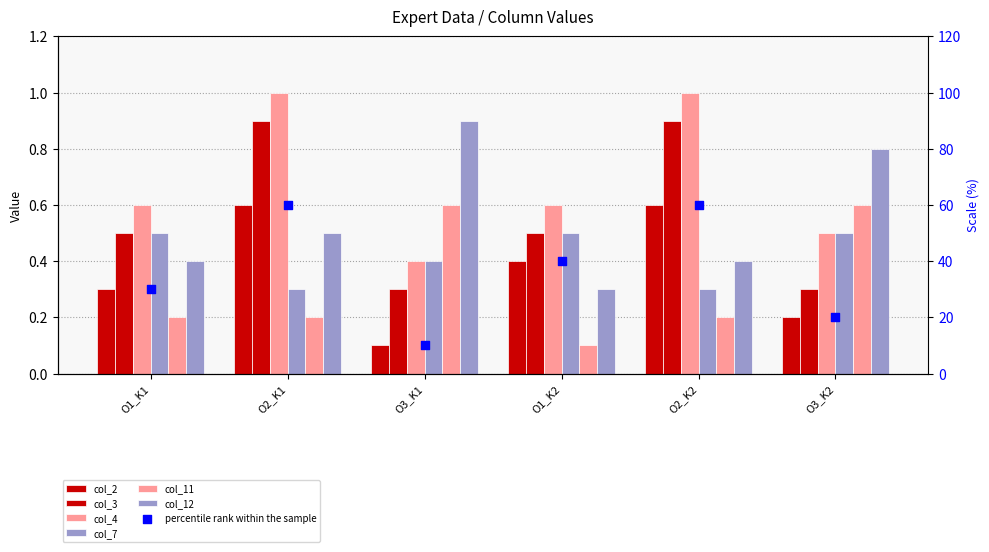

Which series reaches the minimum Y coordinate?

col_2